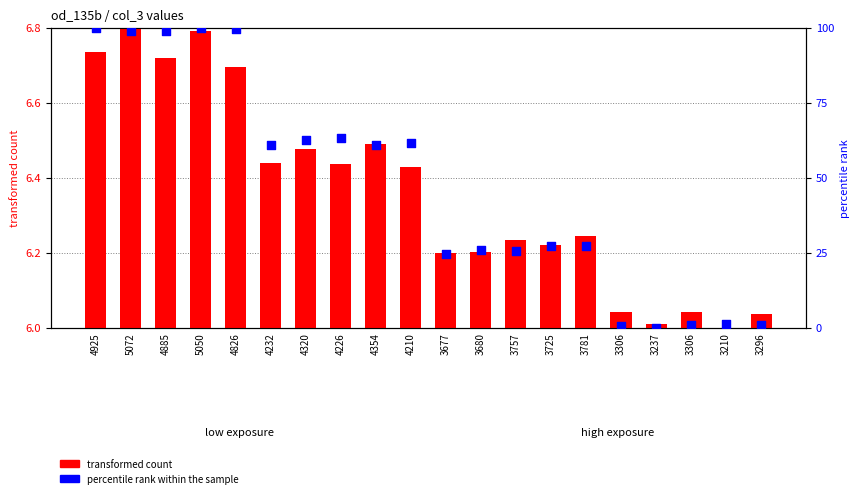

Is the value of percentile rank within the sample at 3237 greater than the value of transformed count at 4354?

No